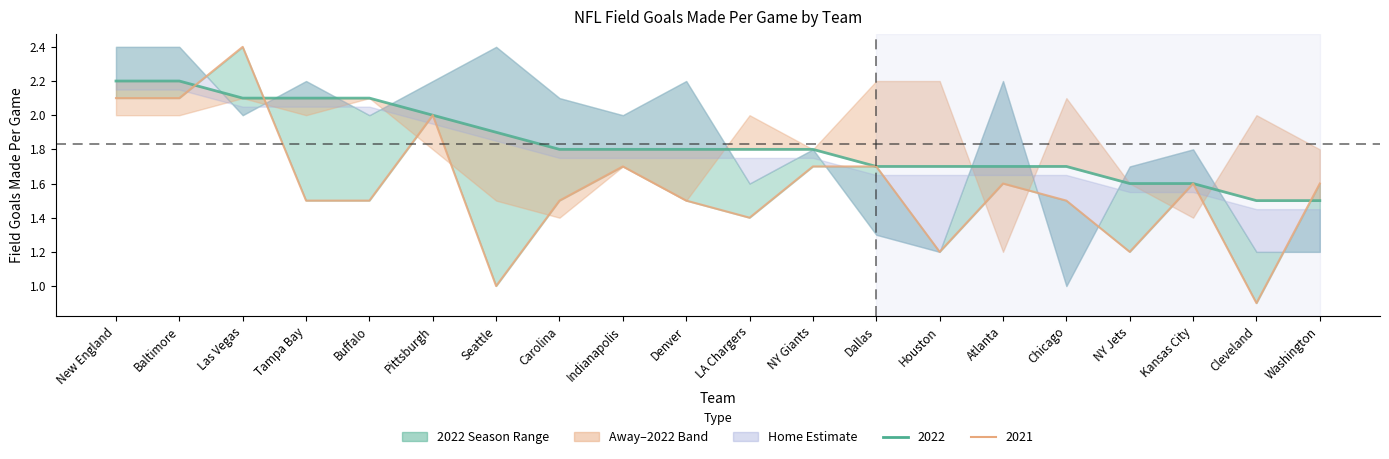

What is the sum of all 2022 values?

36.6